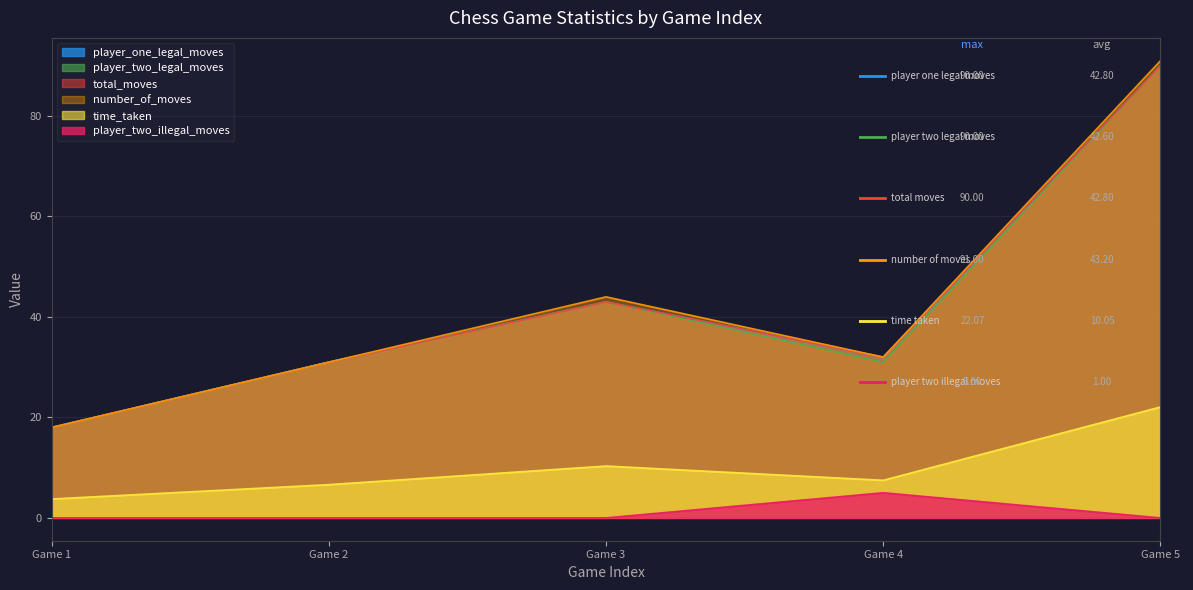

What is the total value across all series at 0?

75.8